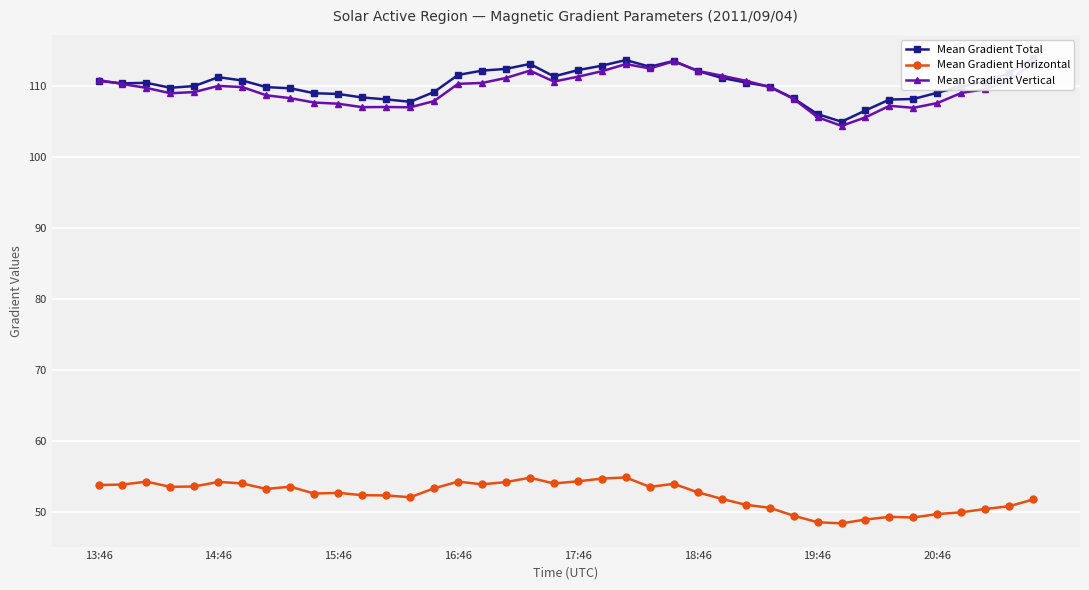

What is the greatest value displayed?

113.9